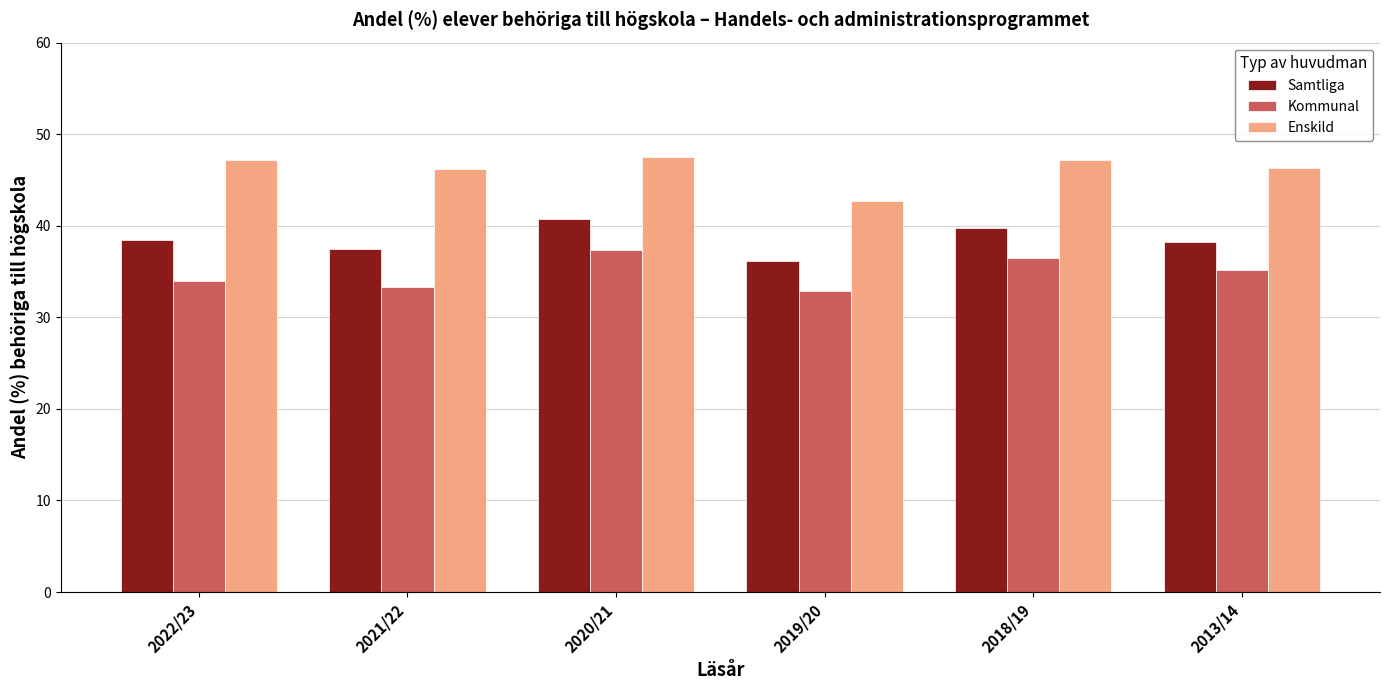

What are all the series names shown in the legend?

Samtliga, Kommunal, Enskild